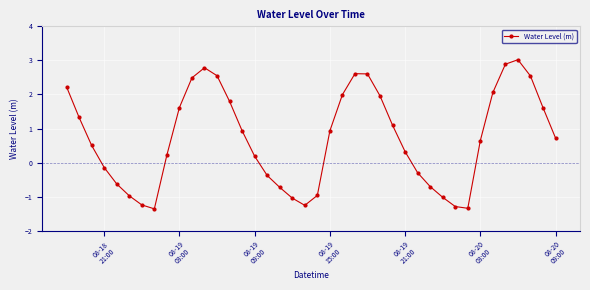

What is the minimum value shown in the chart?

-1.4